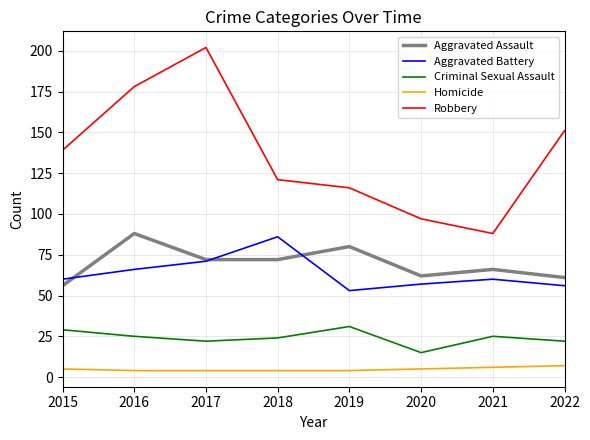

At how many categories does at least one series exceed 67?

8